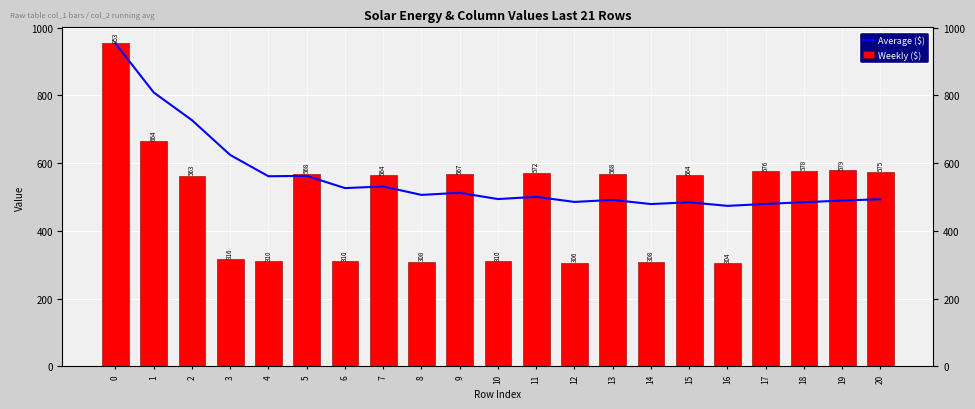

List the series in order of their peak value, highest first.

Average ($), Weekly ($)